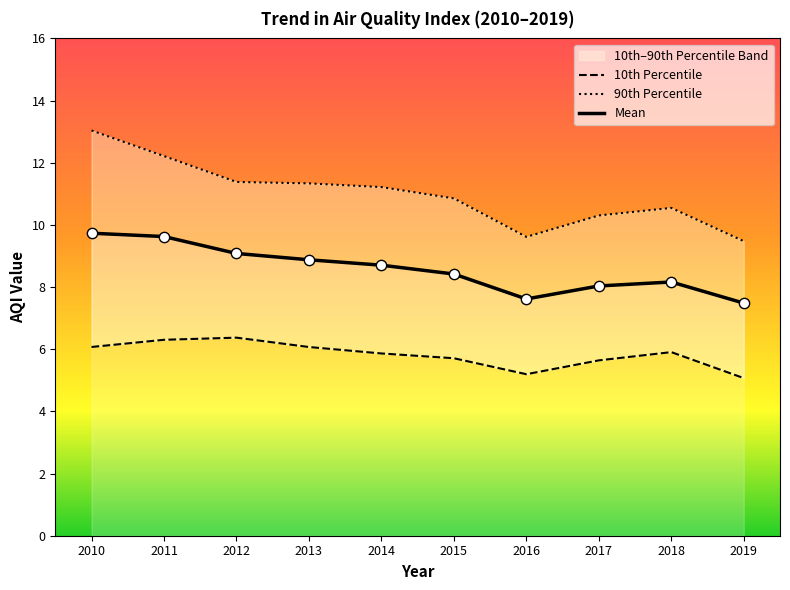

Which series reaches the minimum Y coordinate?

10th Percentile